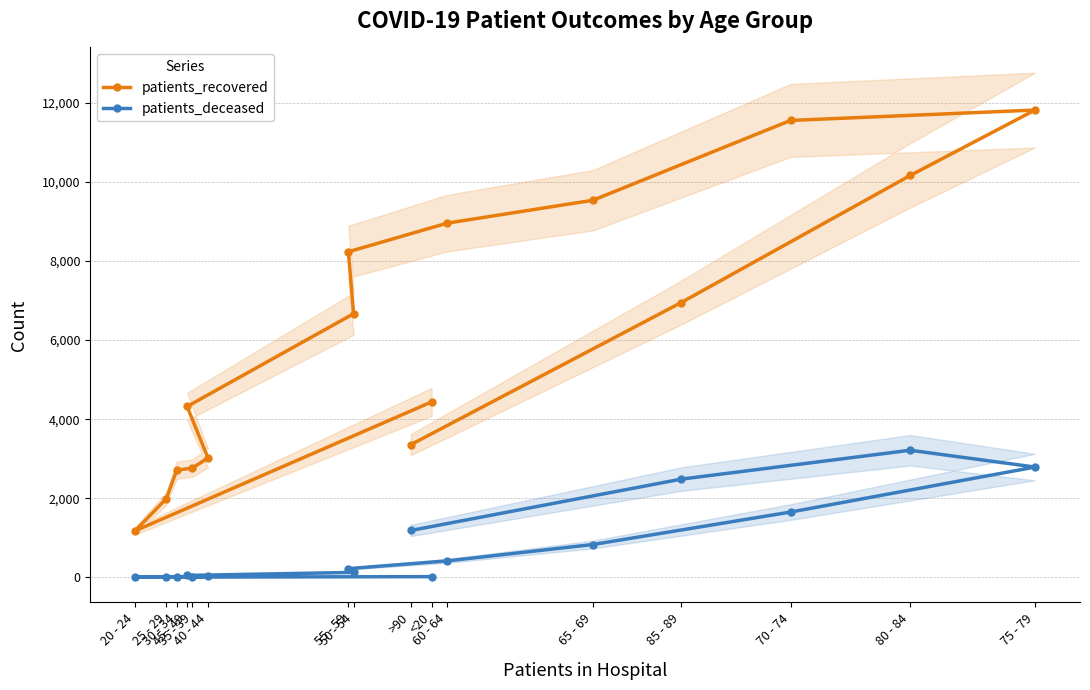

Which has a higher value, 75 - 79 or 85 - 89?

75 - 79